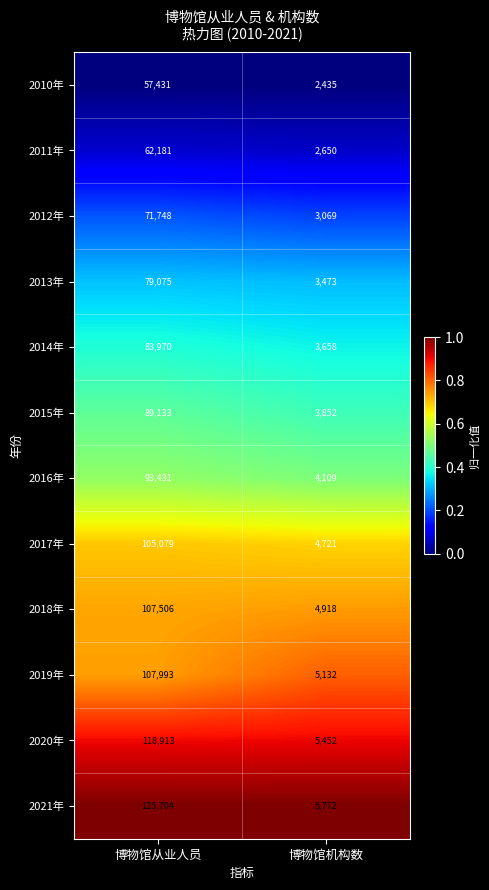

Rank the series at 博物馆从业人员 from lowest to highest value.

2010年, 2011年, 2012年, 2013年, 2014年, 2015年, 2016年, 2017年, 2018年, 2019年, 2020年, 2021年